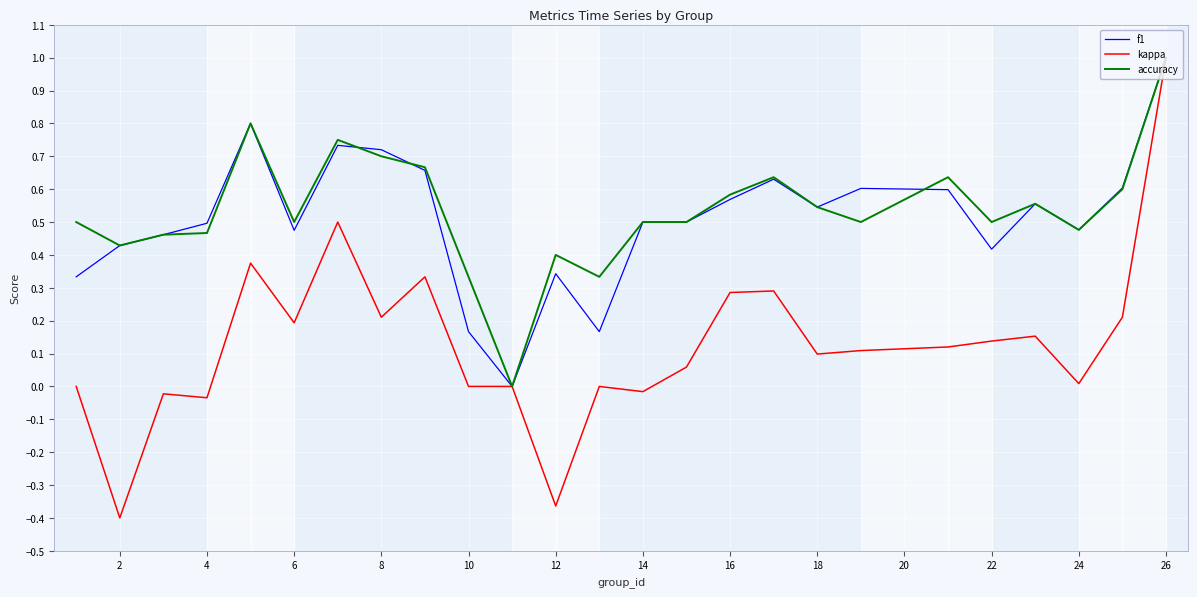

Does the chart display data point markers on the line(s)?

No